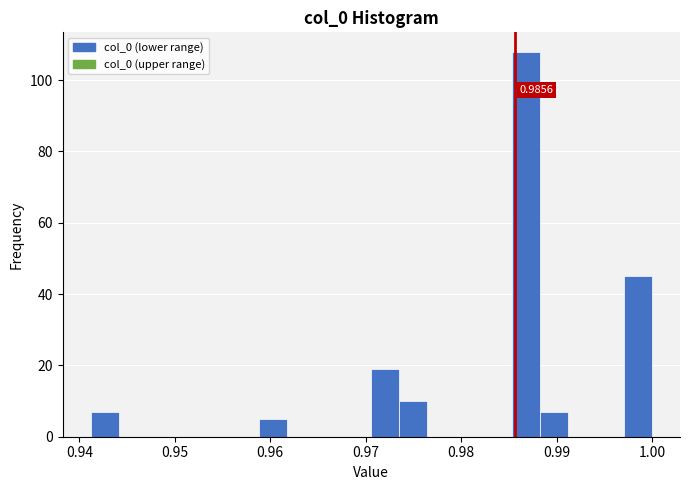

Around what value on the x-axis is the tallest bar? Give the approximate position of its centre, as read against the axis.

0.987